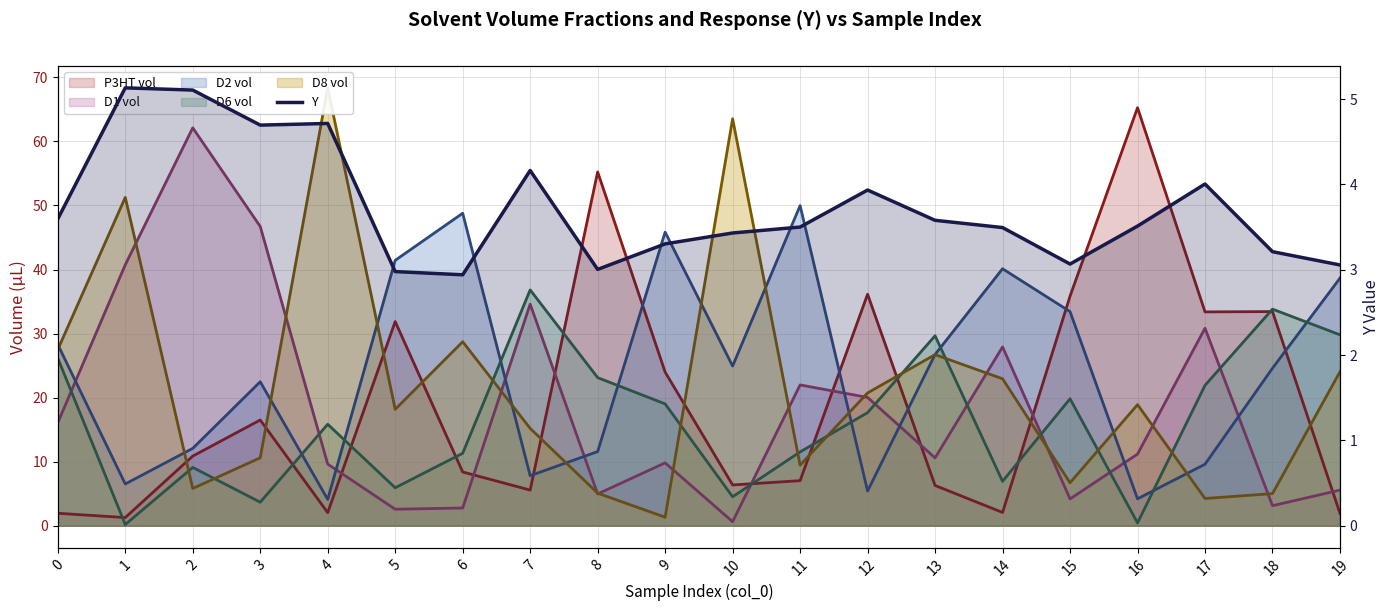

The value of D2 vol at 10 is 24.9. True or false?

True